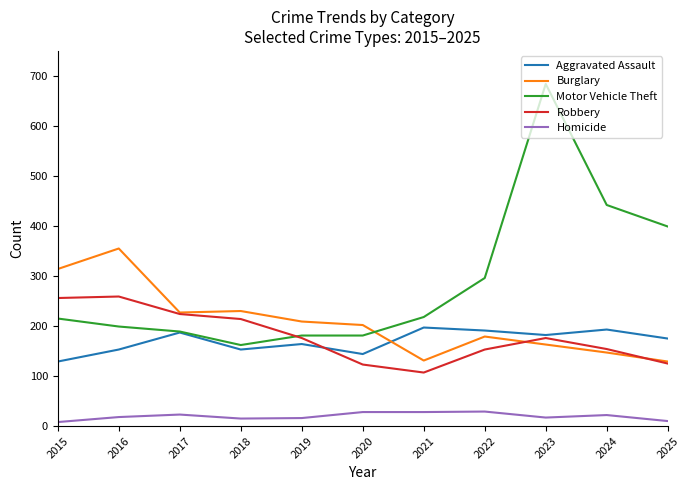

What is the difference between the Homicide values at 2023 and 2020?

11